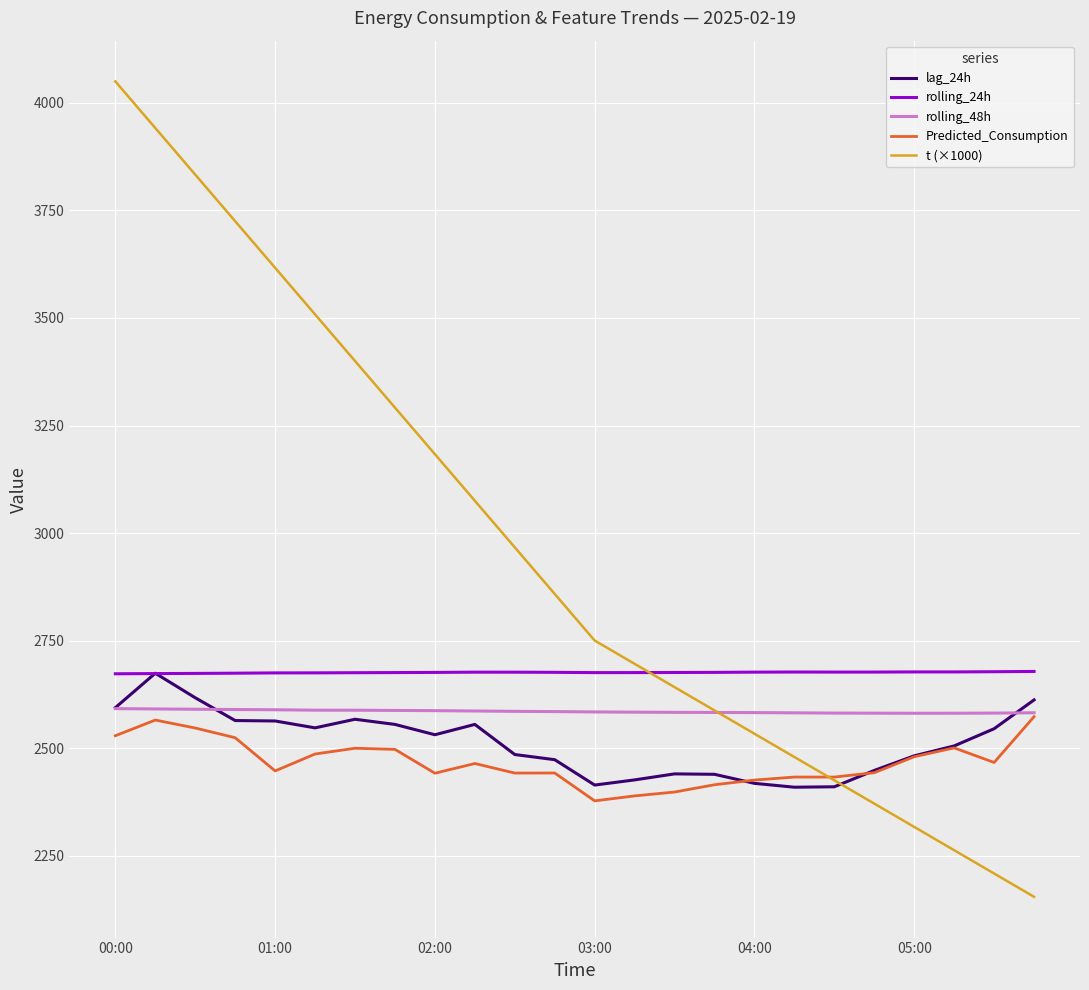

Which series has the largest total across all categories?

t (×1000)